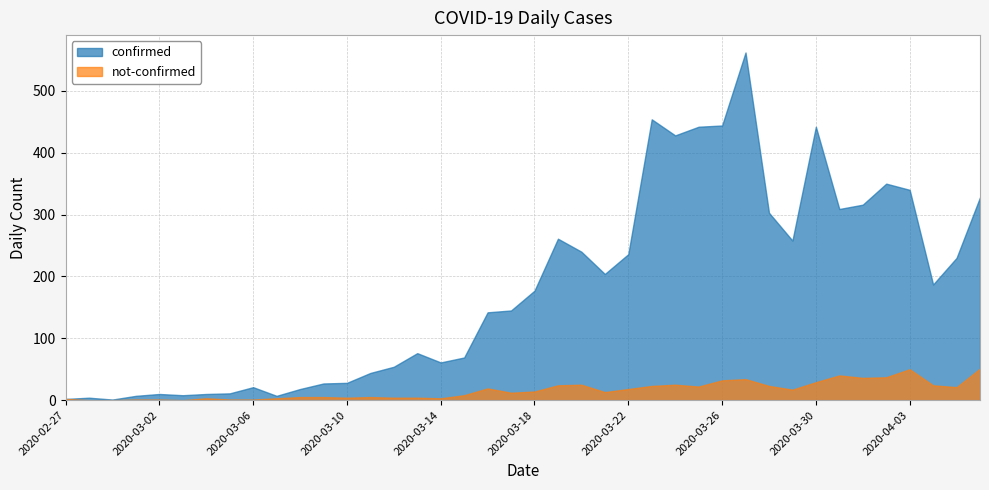

Which has a higher value, 2020-03-03 or 2020-03-02?

2020-03-02